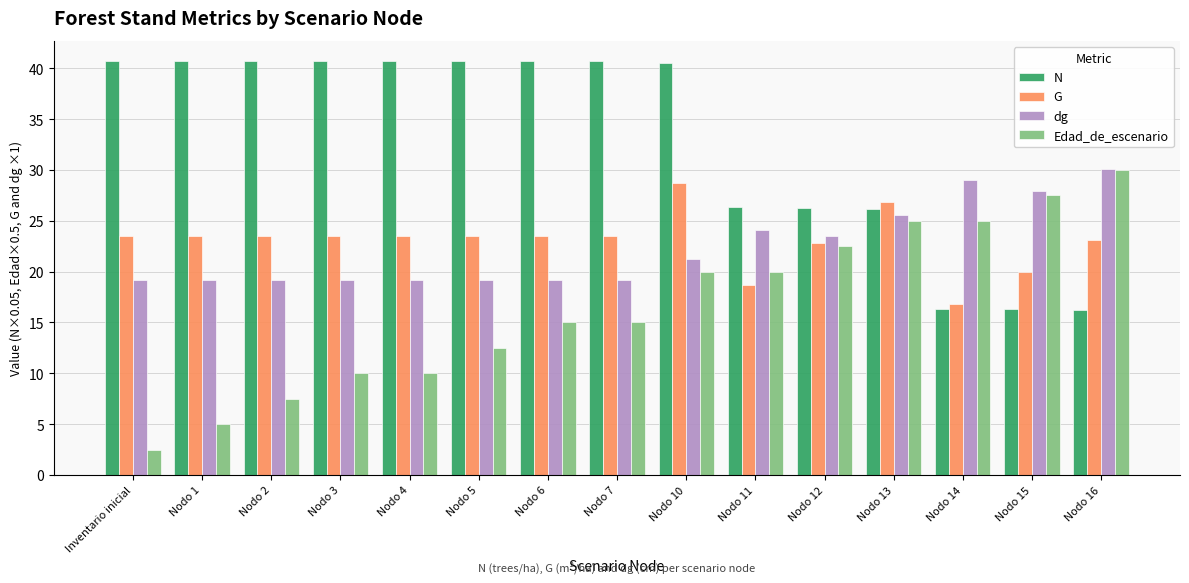

What are all the series names shown in the legend?

N, G, dg, Edad_de_escenario